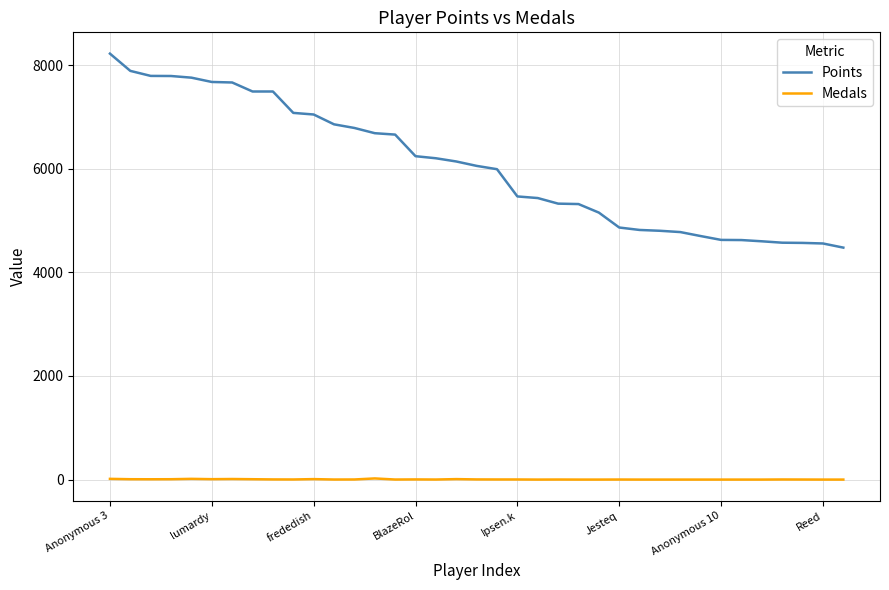

How many series are shown in this chart?

2